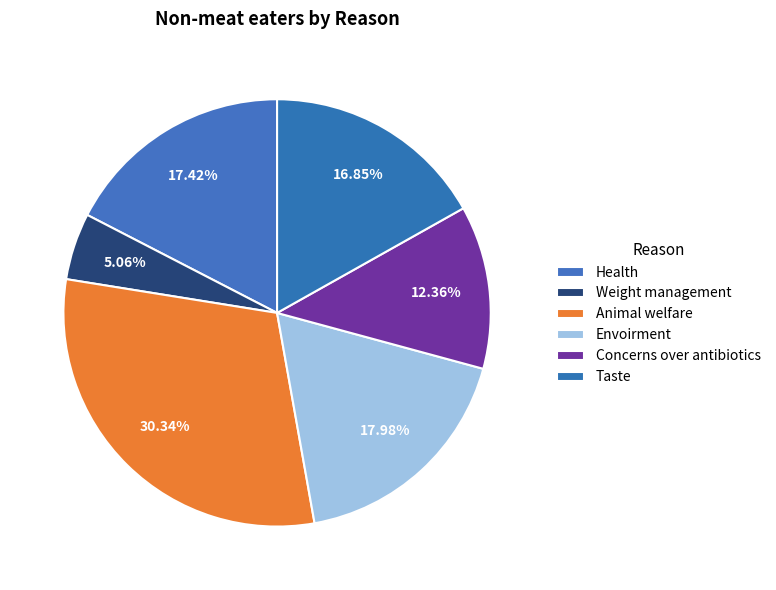

Count the number of slices in the pie.

6